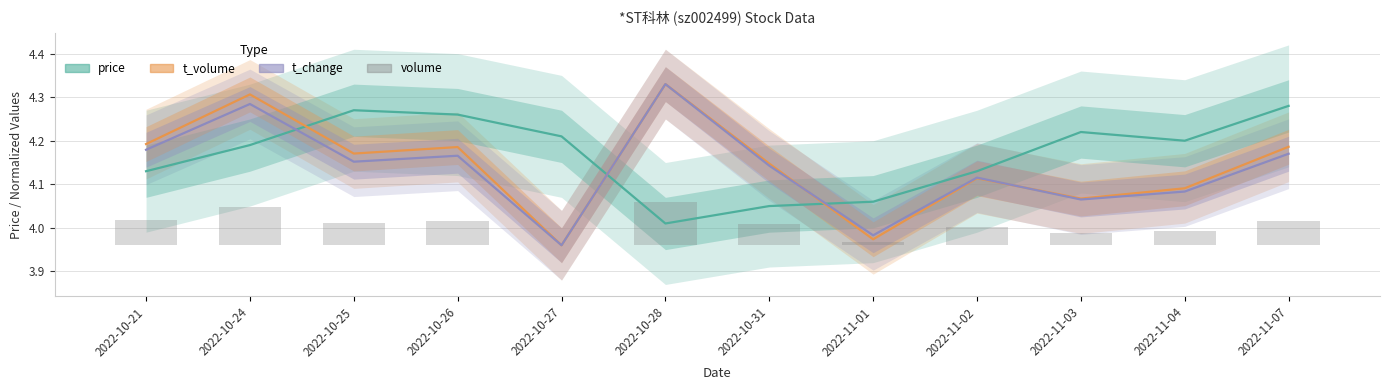

Reading left to right, transcribe all the data shown in this chart.

price: 2022-10-21=4.1	2022-10-24=4.2	2022-10-25=4.3	2022-10-26=4.3	2022-10-27=4.2	2022-10-28=4.0	2022-10-31=4.0	2022-11-01=4.1	2022-11-02=4.1	2022-11-03=4.2	2022-11-04=4.2	2022-11-07=4.3
t_volume: 2022-10-21=4.2	2022-10-24=4.3	2022-10-25=4.2	2022-10-26=4.2	2022-10-27=4.0	2022-10-28=4.3	2022-10-31=4.1	2022-11-01=4.0	2022-11-02=4.1	2022-11-03=4.1	2022-11-04=4.1	2022-11-07=4.2
t_change: 2022-10-21=4.2	2022-10-24=4.3	2022-10-25=4.2	2022-10-26=4.2	2022-10-27=4.0	2022-10-28=4.3	2022-10-31=4.1	2022-11-01=4.0	2022-11-02=4.1	2022-11-03=4.1	2022-11-04=4.1	2022-11-07=4.2
volume: 2022-10-21=0.1	2022-10-24=0.1	2022-10-25=0.1	2022-10-26=0.1	2022-10-27=0.0	2022-10-28=0.1	2022-10-31=0.0	2022-11-01=0.0	2022-11-02=0.0	2022-11-03=0.0	2022-11-04=0.0	2022-11-07=0.1